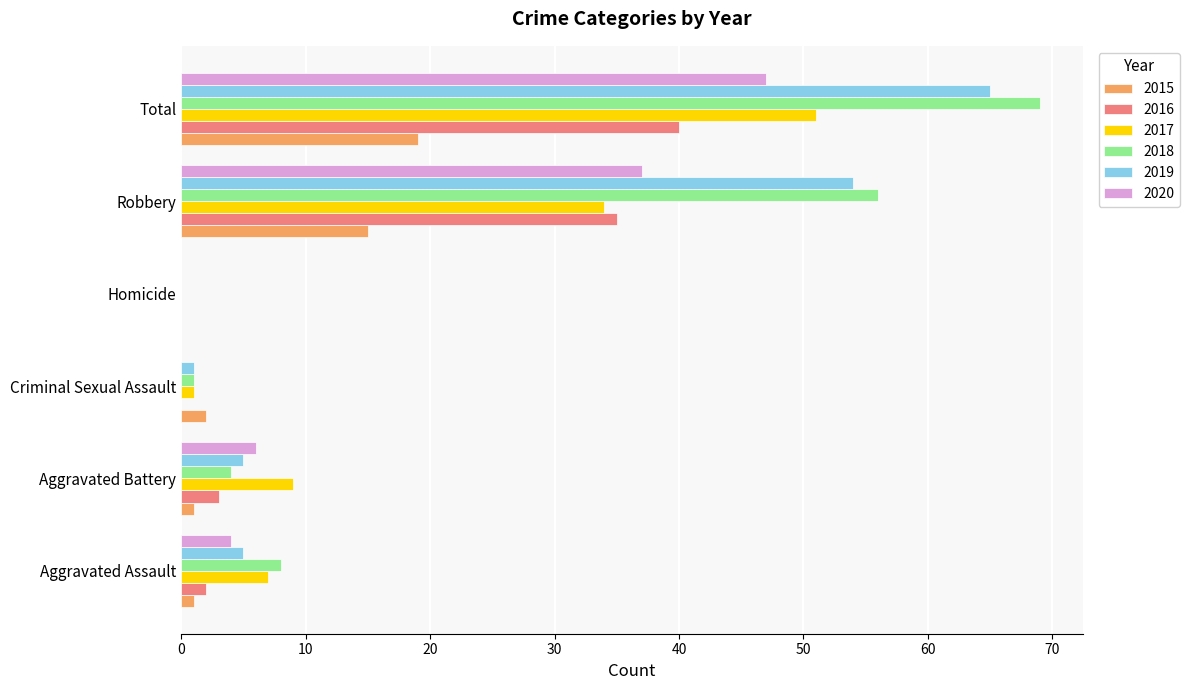

What are all the series names shown in the legend?

2015, 2016, 2017, 2018, 2019, 2020